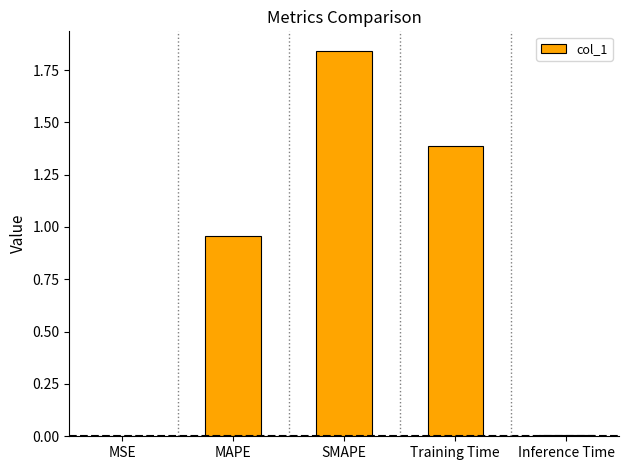

True or false: the data shows 1.4 at Training Time.

True